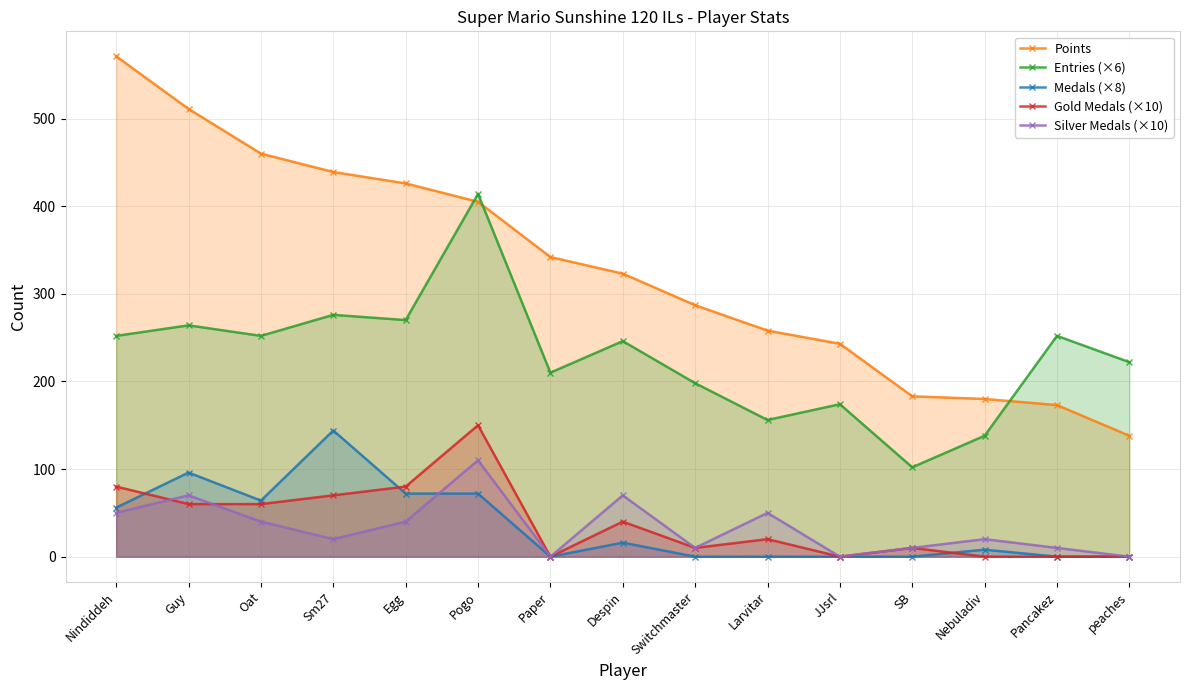

What is the lowest value of the Entries (×6) series?

102